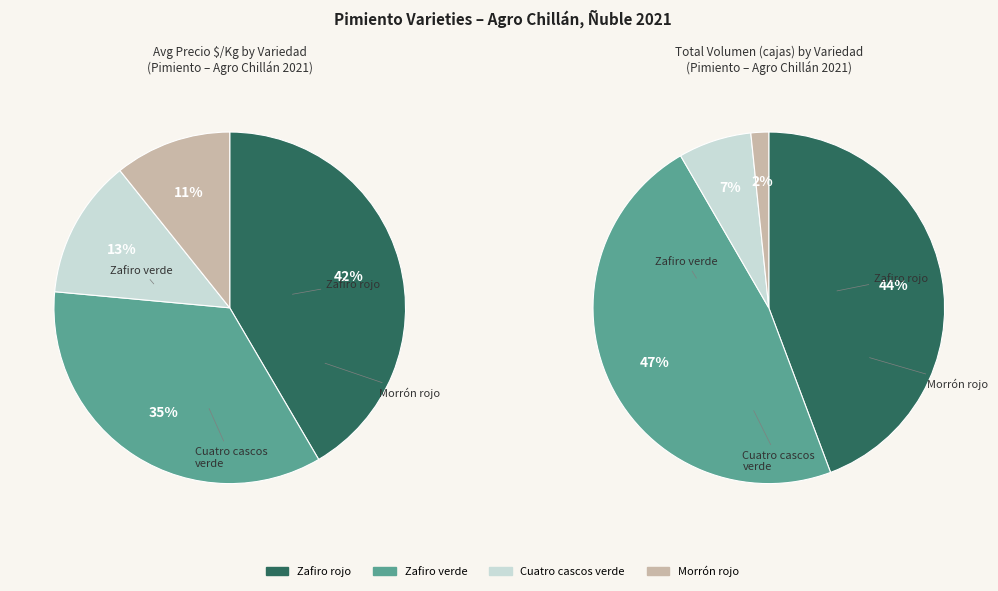

Which category has the smallest portion of the pie?

Morrón rojo